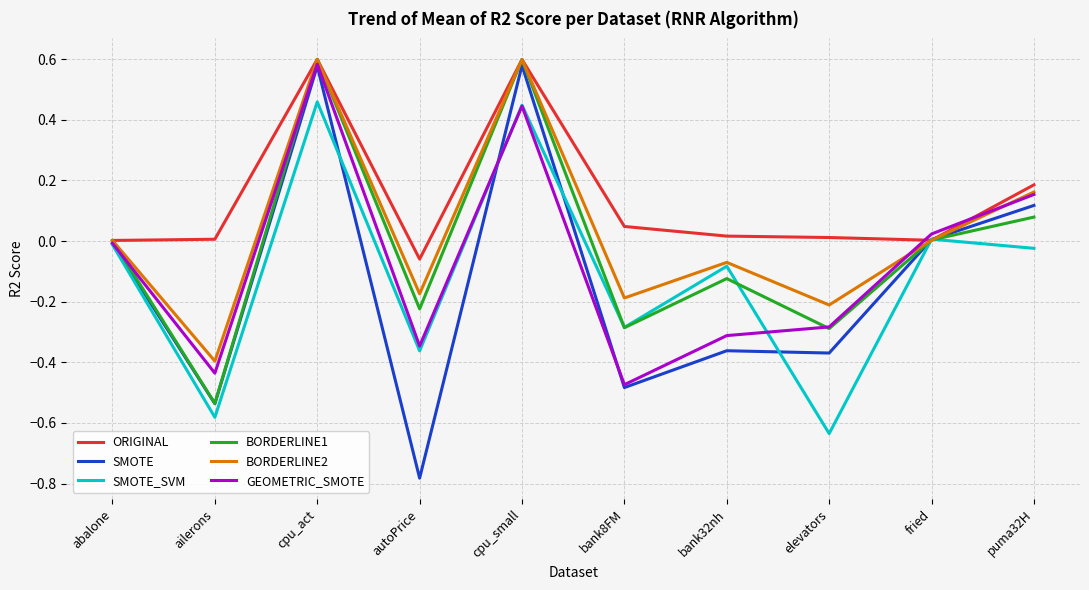

Which series has the largest total across all categories?

ORIGINAL